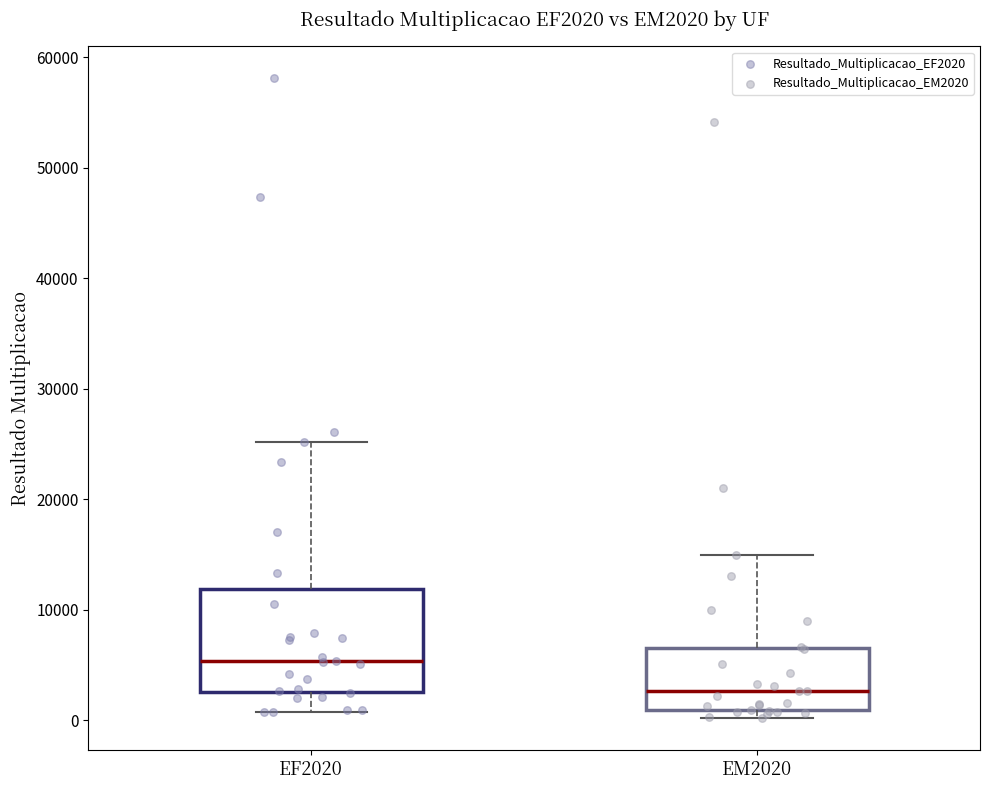

Where does the lower whisker of the box for EF2020 end on the y-axis? The values are not printed on the chart, so give them approximately, as read against the axis.

1000